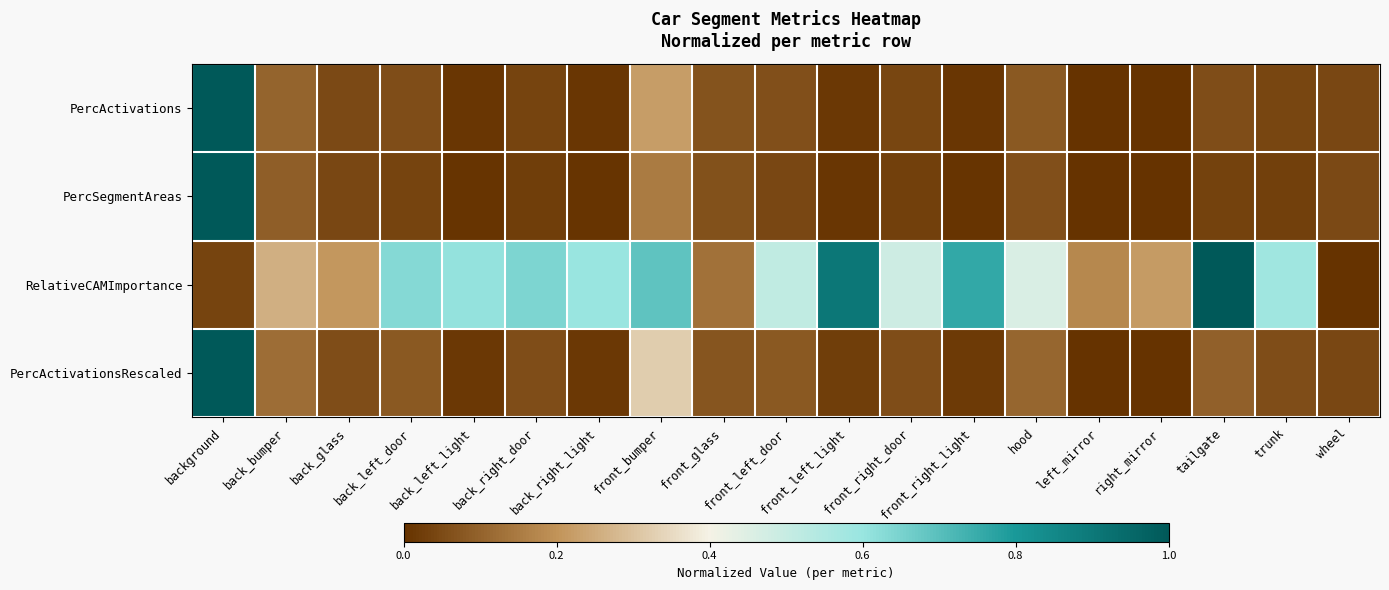

Which label corresponds to the largest value in the chart?

background